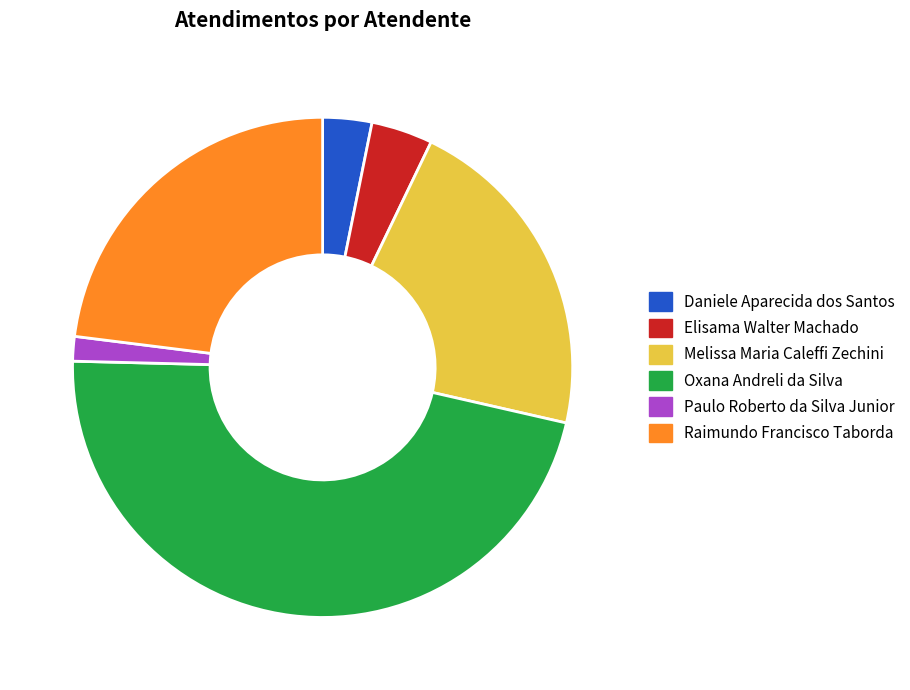

True or false: Raimundo Francisco Taborda accounts for 23% of the total.

True